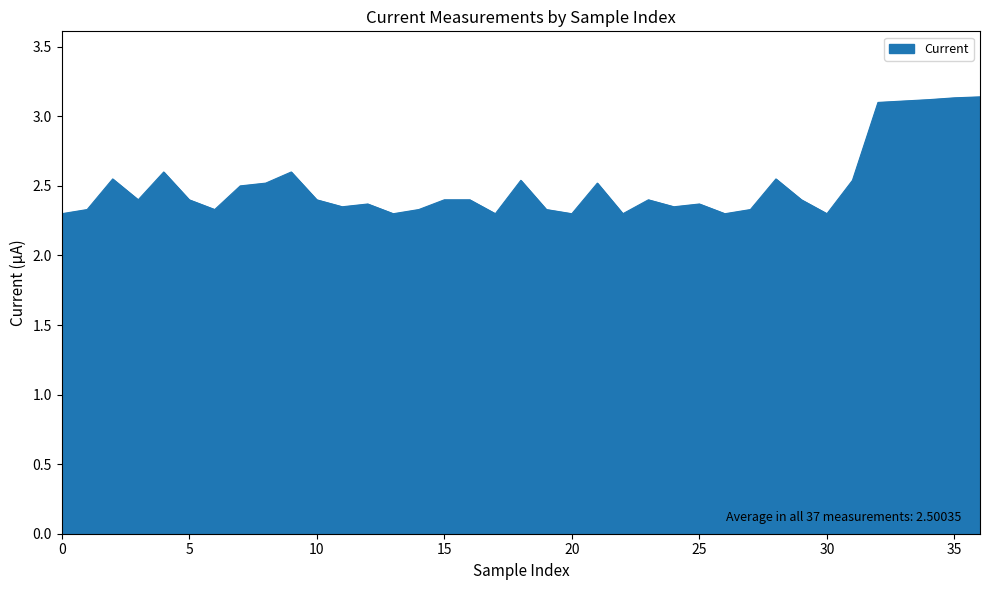

What is the minimum value shown in the chart?

2.3